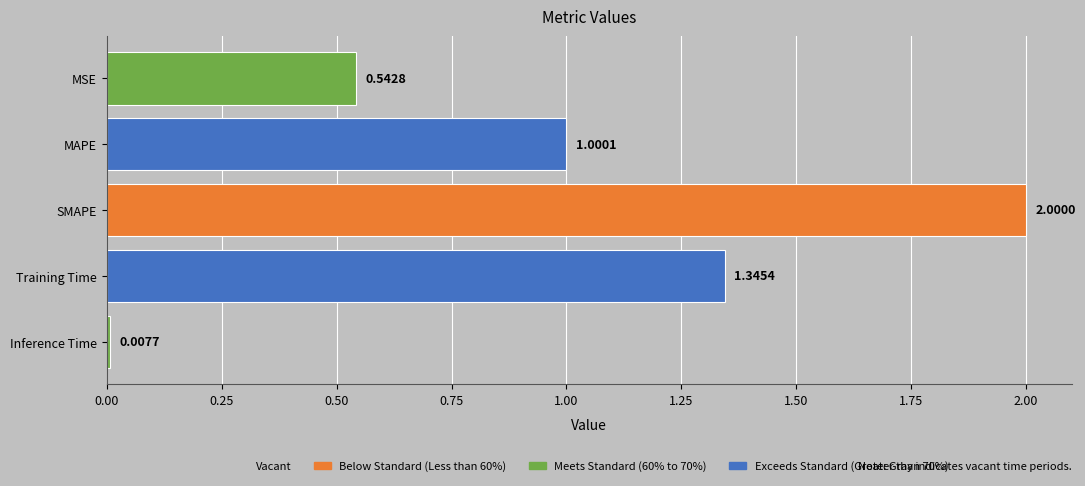

How many values are below 1?

2